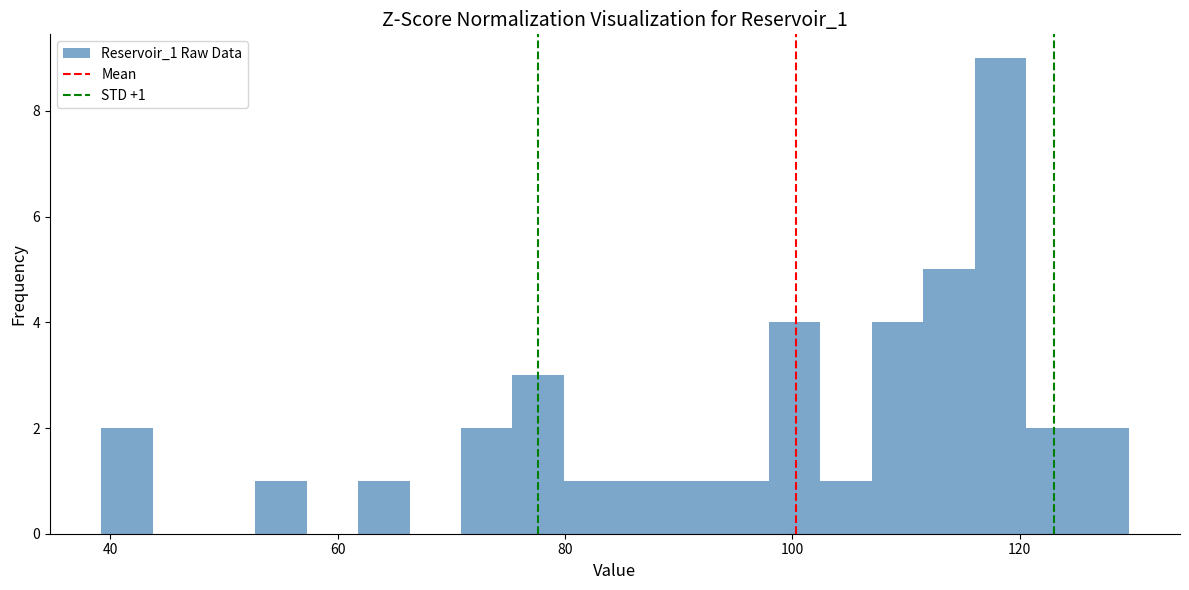

Around what value on the x-axis is the tallest bar? Give the approximate position of its centre, as read against the axis.

118